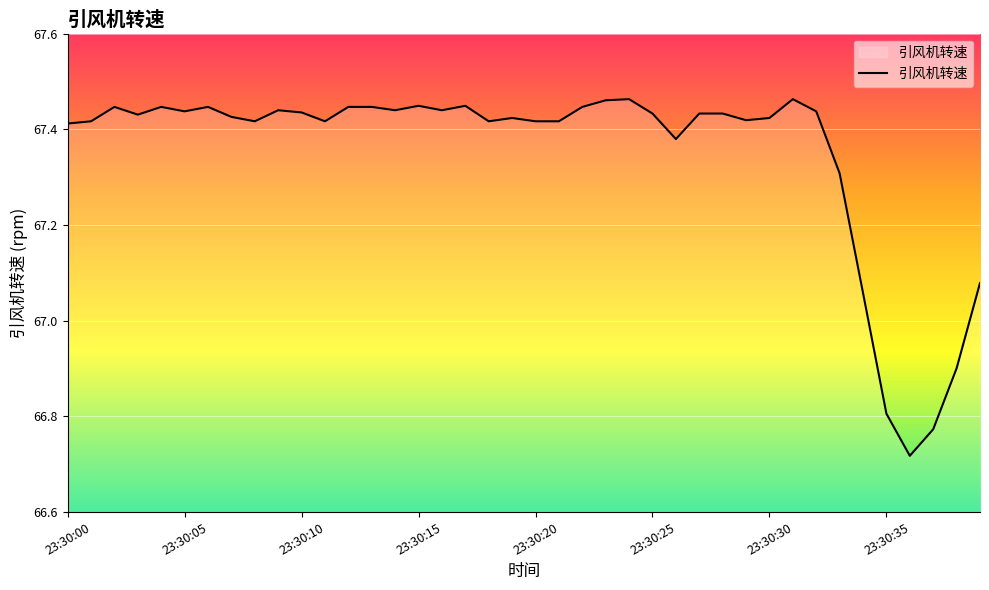

Does the chart display data point markers on the line(s)?

No